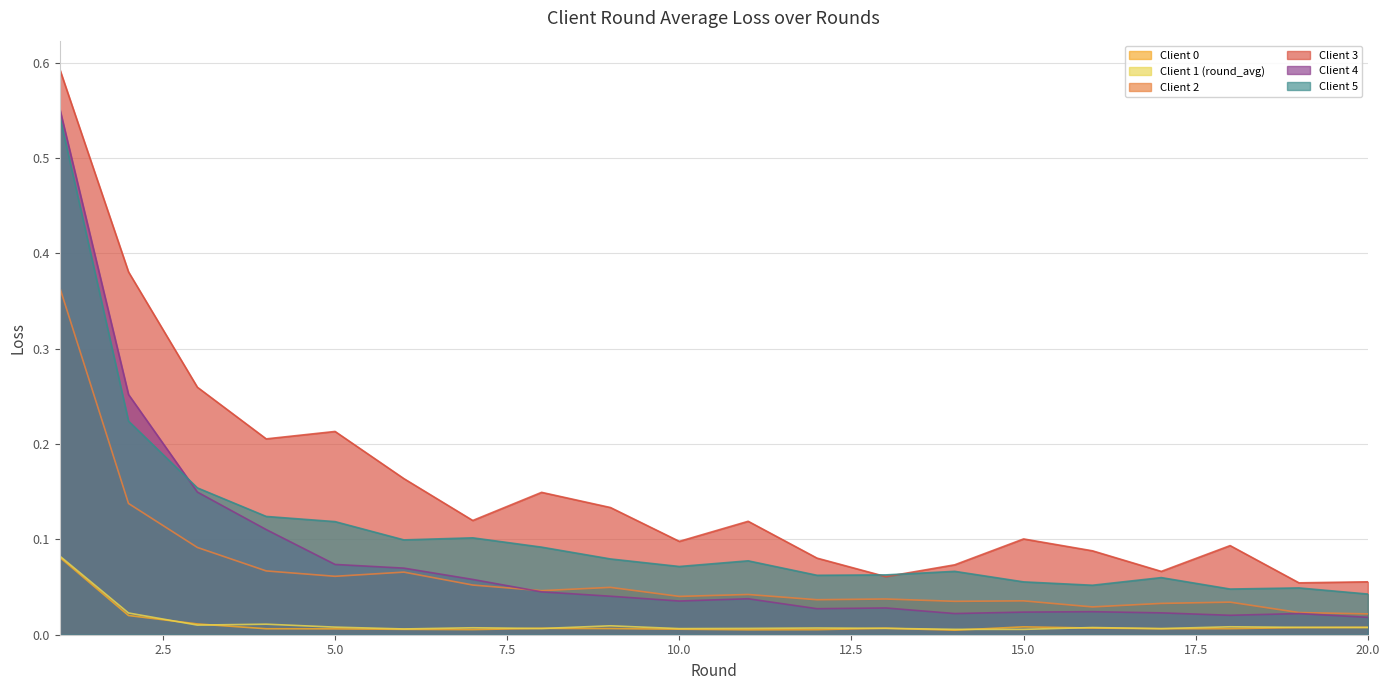

At which label does Client 5 reach its peak?

1